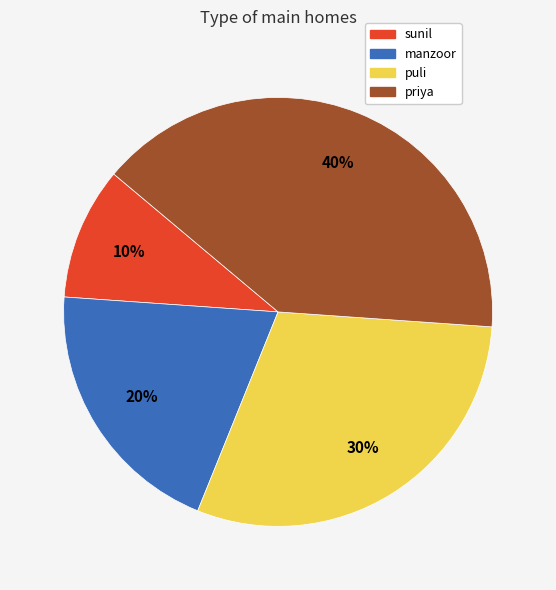

Is it true that priya is 32% of the pie?

False